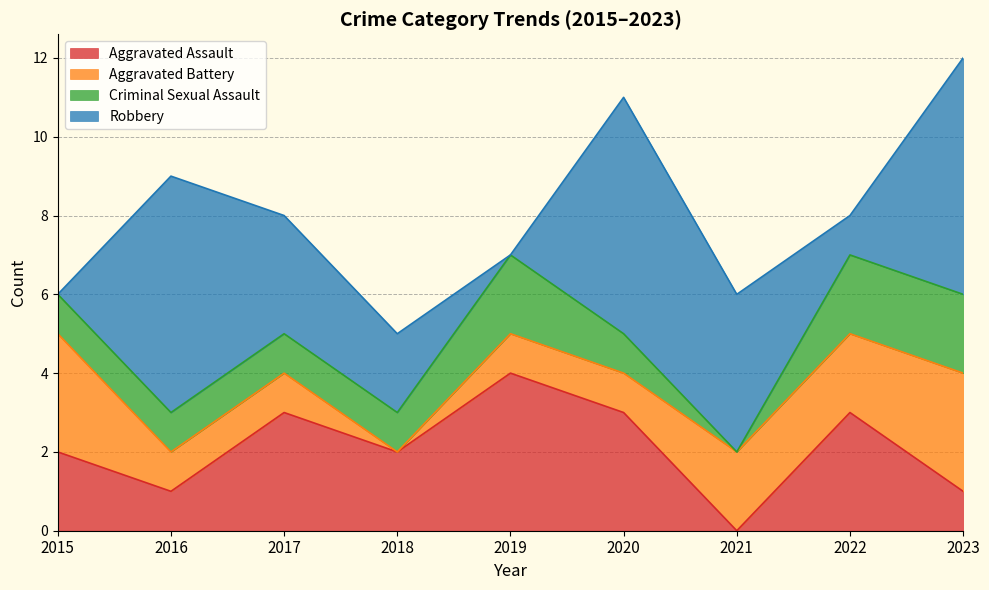

How many interior local valleys does the Criminal Sexual Assault series have?

1